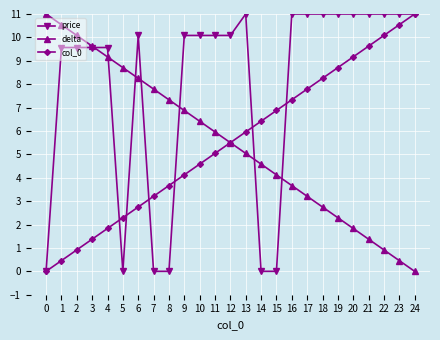

Is it true that col_0 equals 13.3 at 22?

False